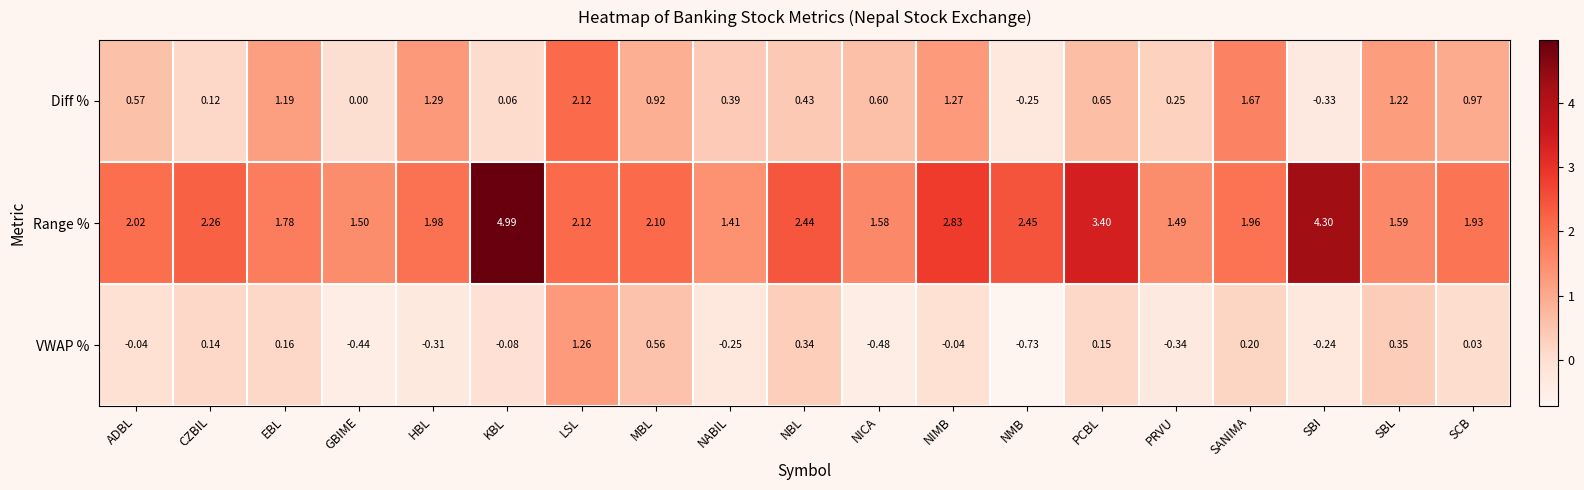

At which label does Range % reach its minimum?

NABIL